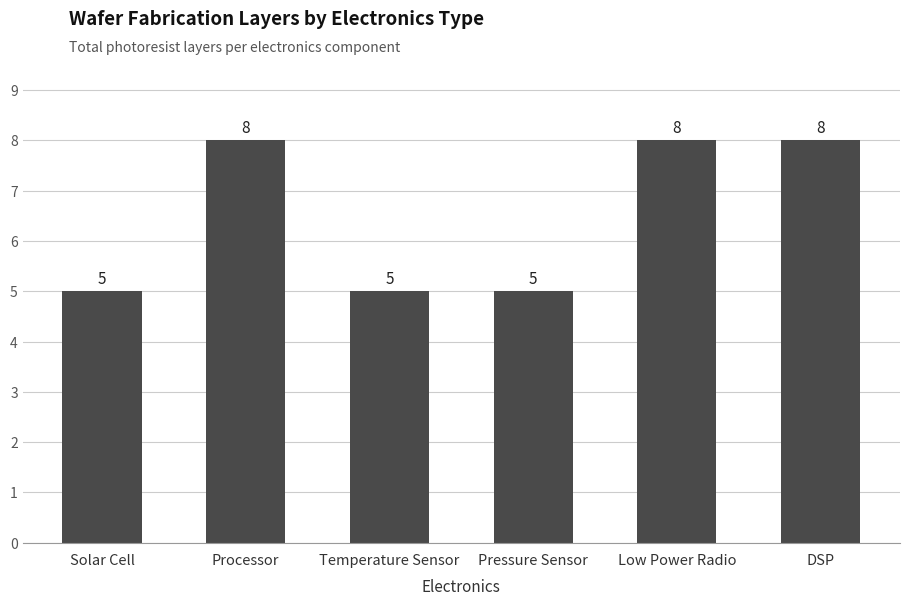

Is it true that the value at Processor is 11?

False